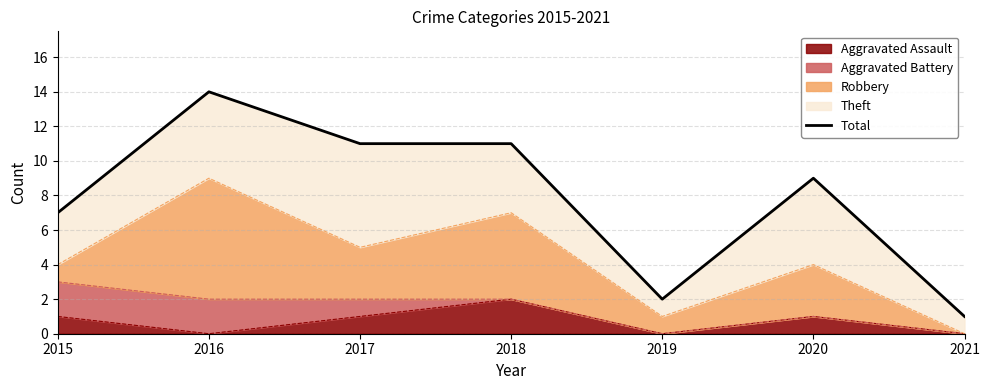

How many points are higher than both their immediate neighbors (excluding endpoints)?

2